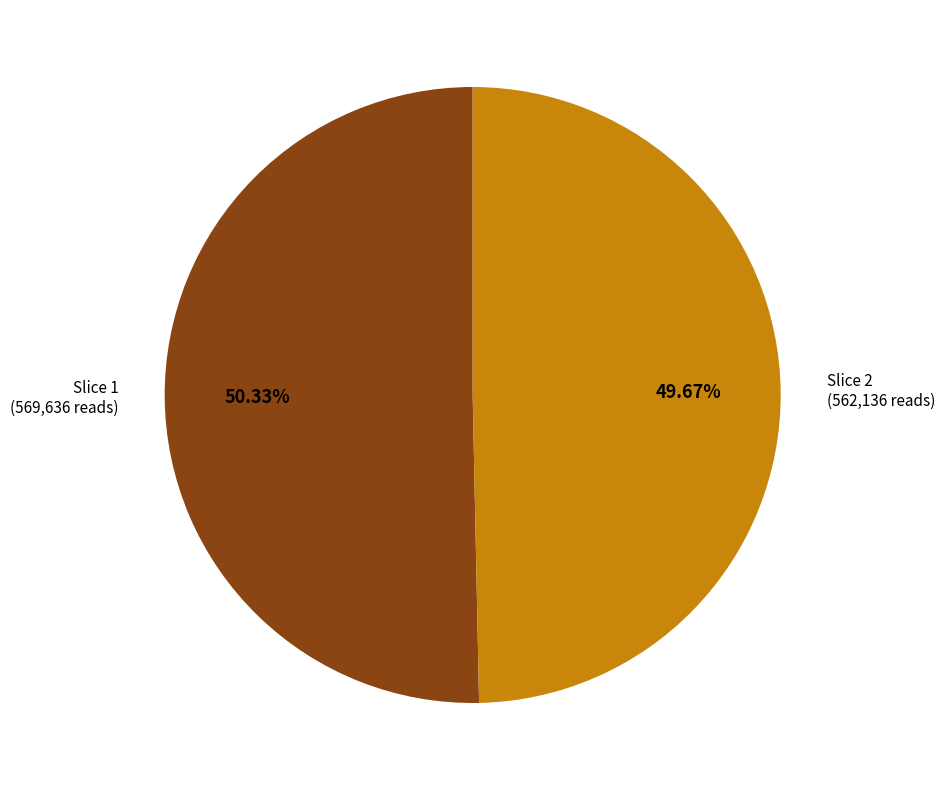

Is there a majority slice in this chart?

Yes